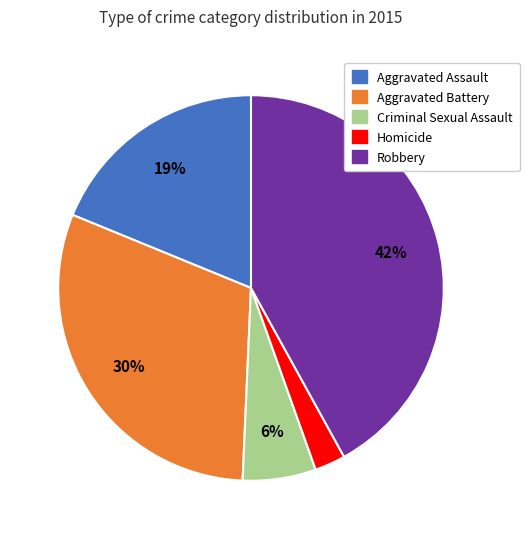

Does Aggravated Assault account for over 50% of the chart?

No